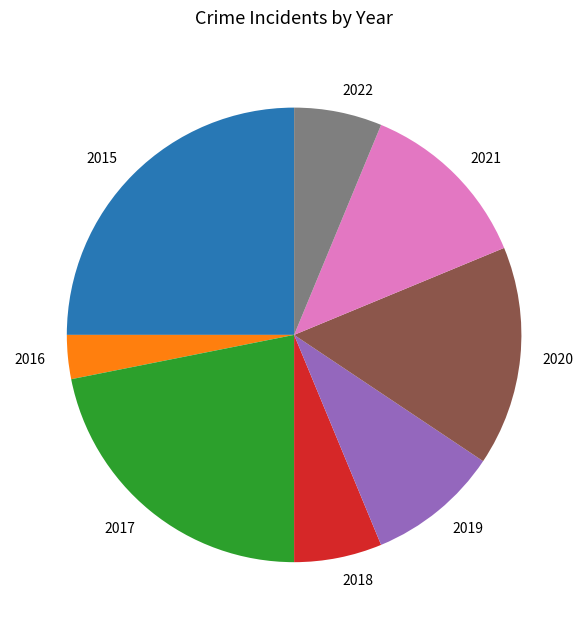

Approximately how many times larger is the value at 2019 compared to 2022?

1.5